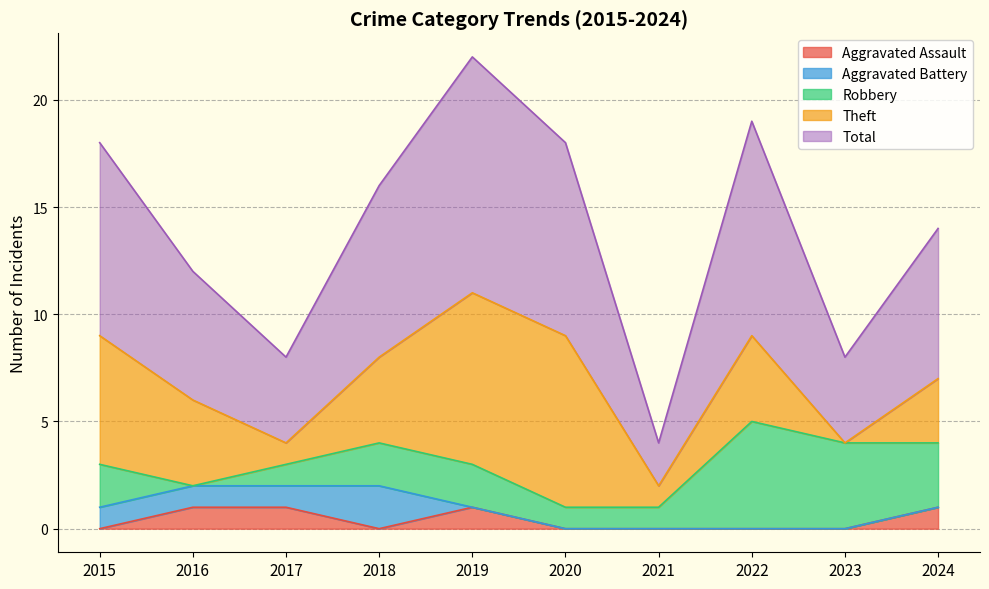

How many times do Robbery and Aggravated Assault cross each other?

1